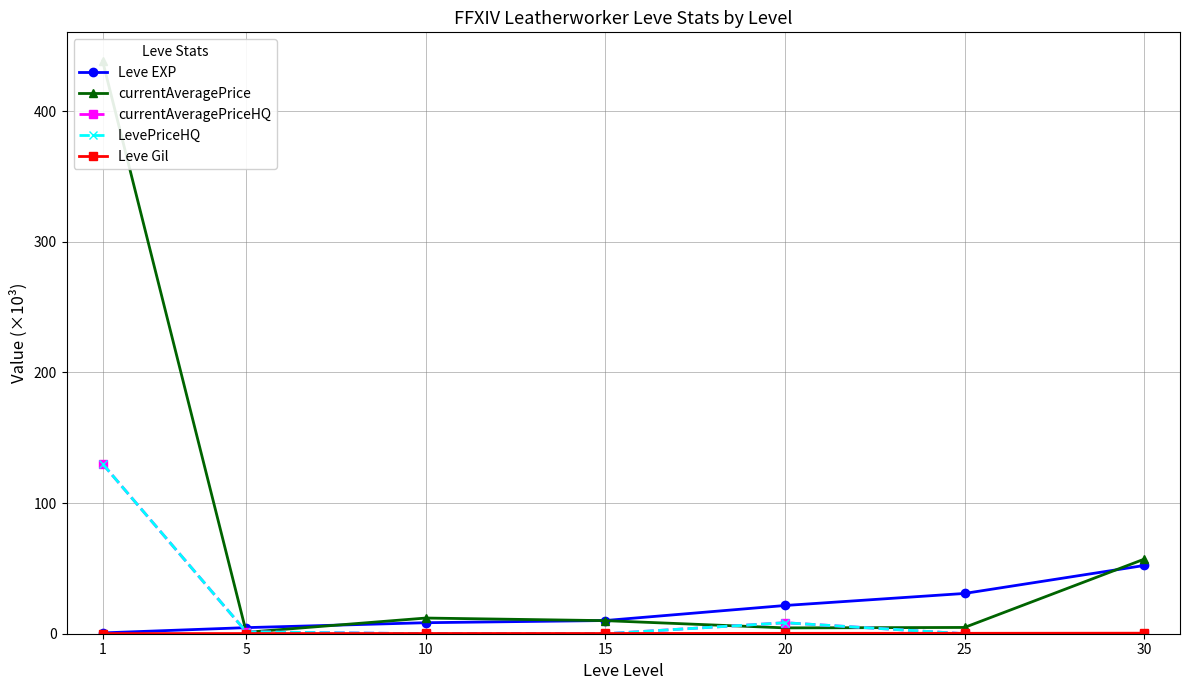

The Leve Gil series shows 0.4 at 30. True or false?

True